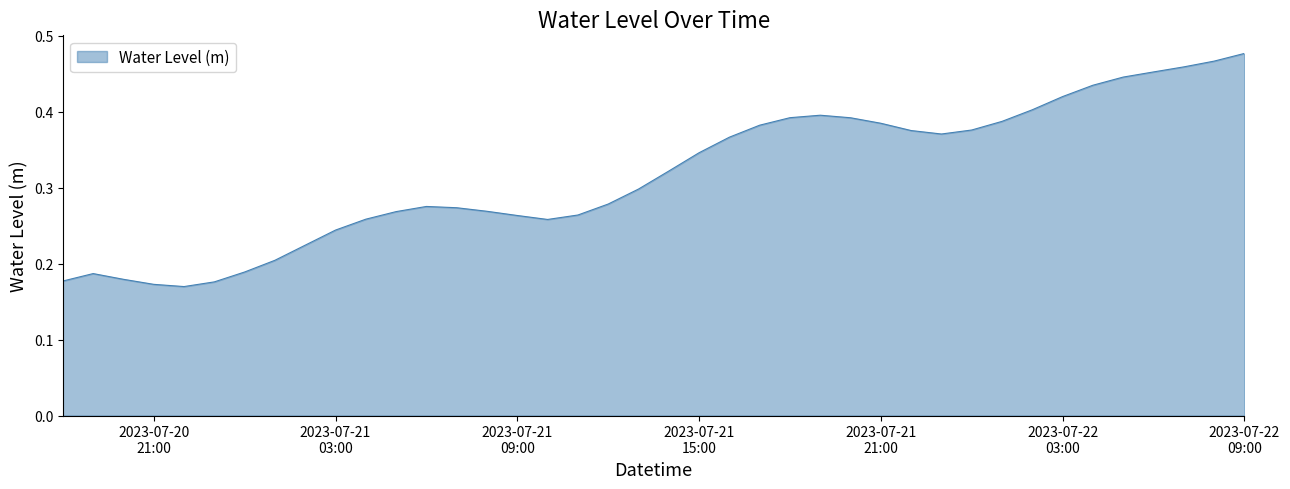

Does the chart display data point markers on the line(s)?

No